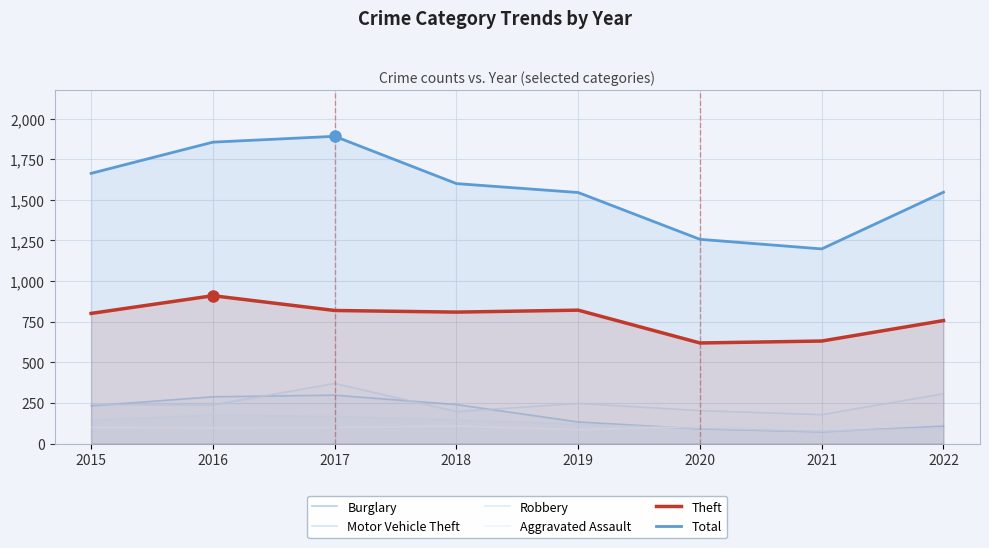

What is the smallest value displayed?

72